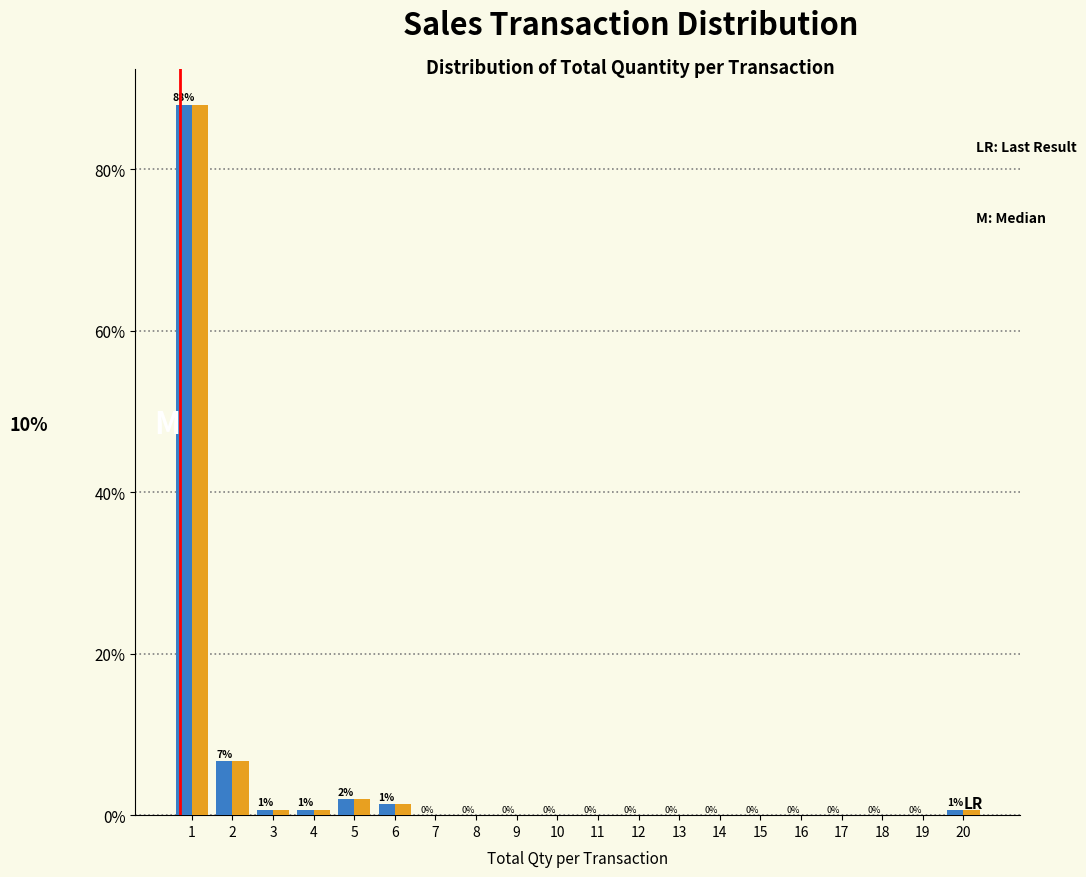

What is the maximum value shown in the chart?

88.0